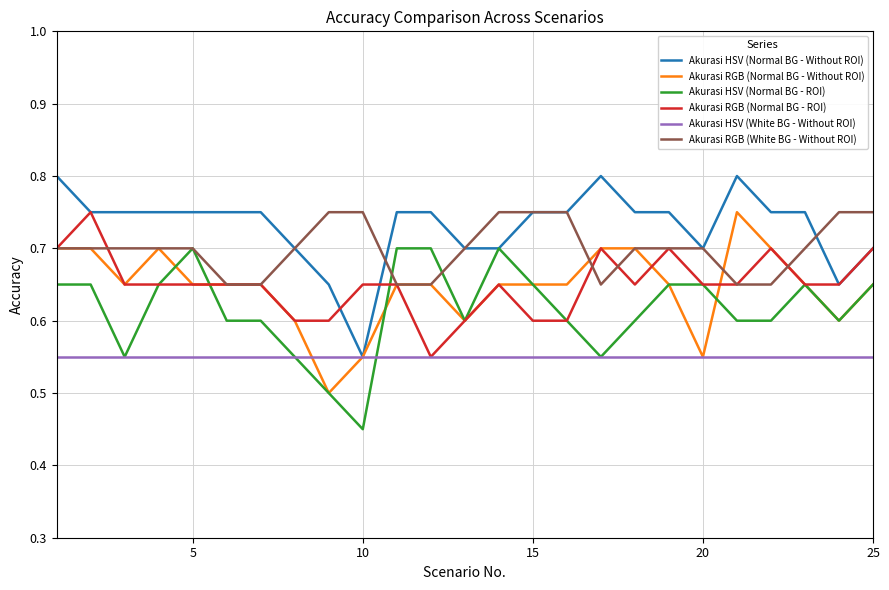

True or false: Akurasi RGB (Normal BG - Without ROI) has more than 1 points higher than both neighbors.

True